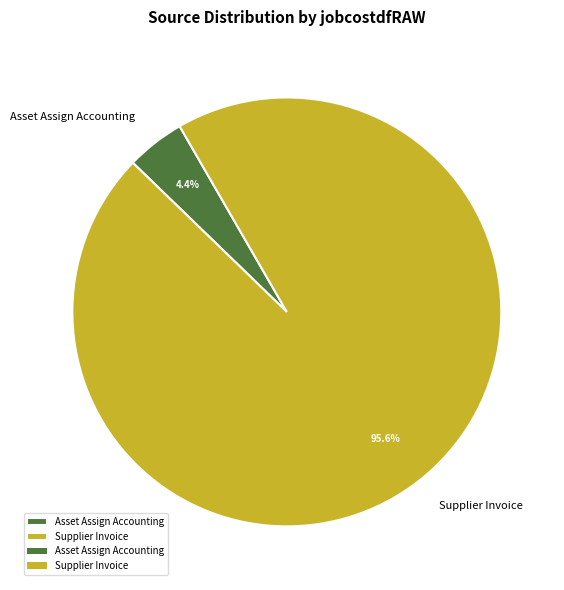

What portion of the pie excludes Asset Assign Accounting?

95.6%